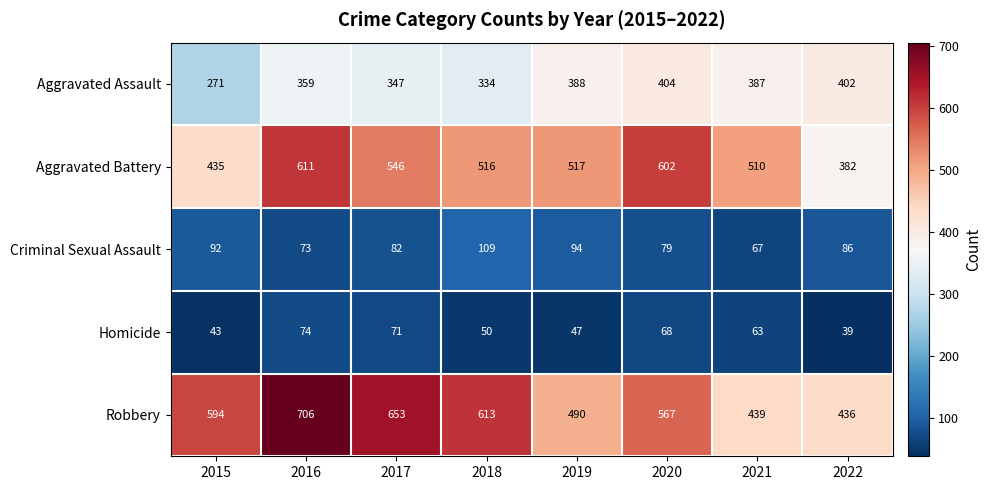

Rank the series by their maximum value, from lowest to highest.

Homicide, Criminal Sexual Assault, Aggravated Assault, Aggravated Battery, Robbery